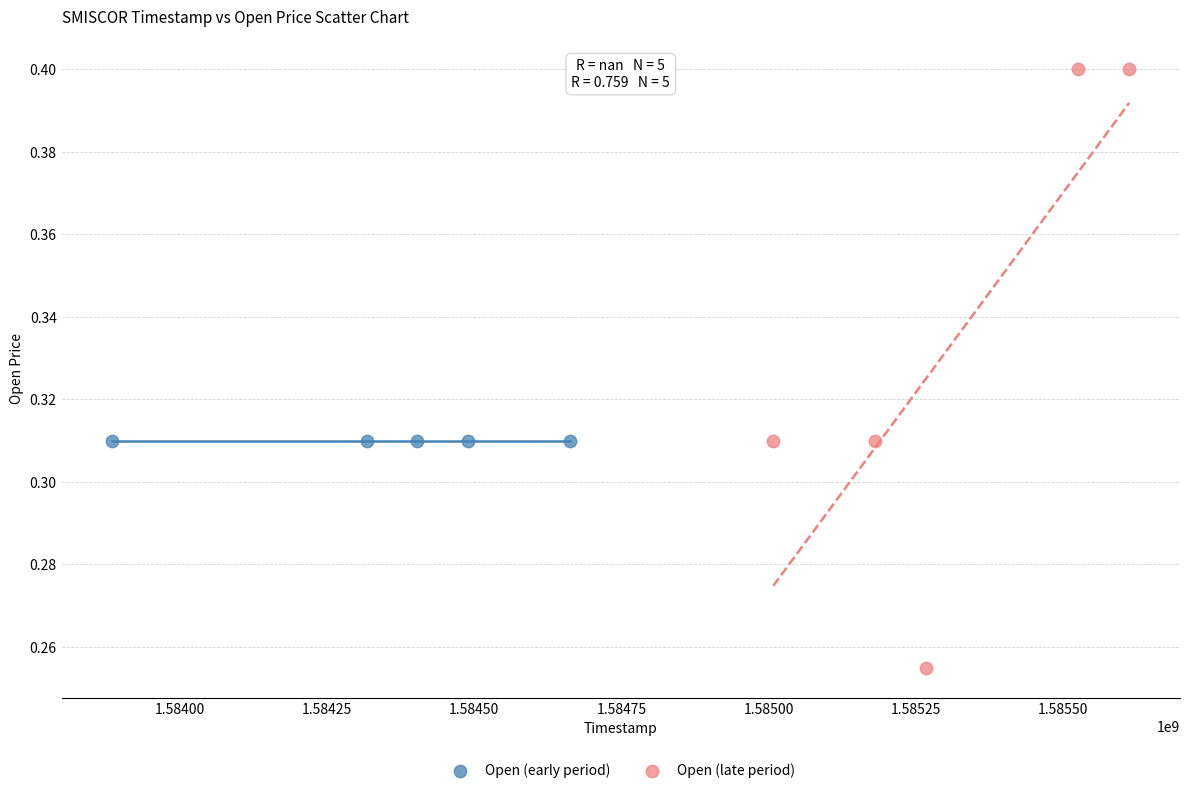

Which series reaches the minimum Y coordinate?

Open (late period)